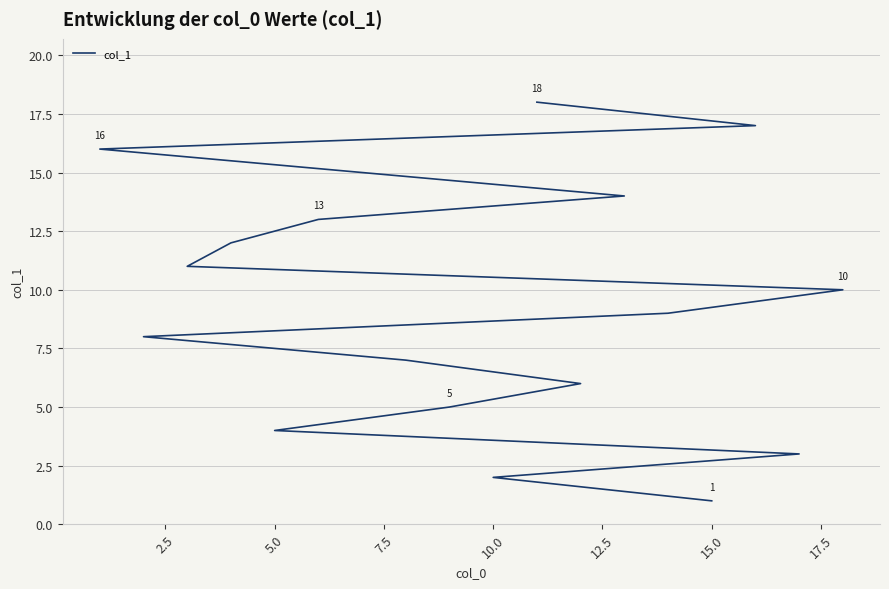

True or false: the data has more than 2 interior local peaks.

False